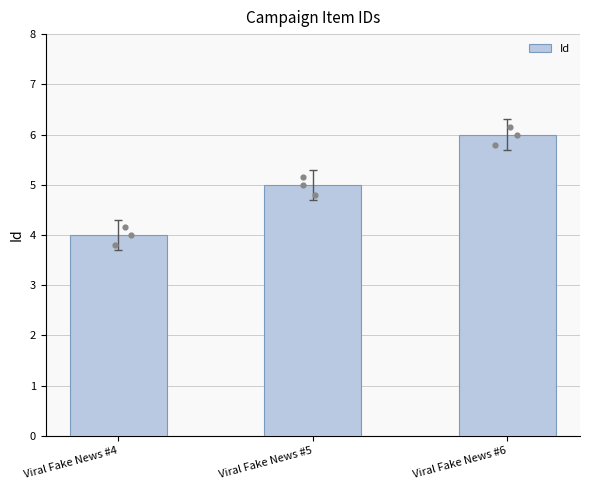

Which has a higher value, Viral Fake News #5 or Viral Fake News #4?

Viral Fake News #5